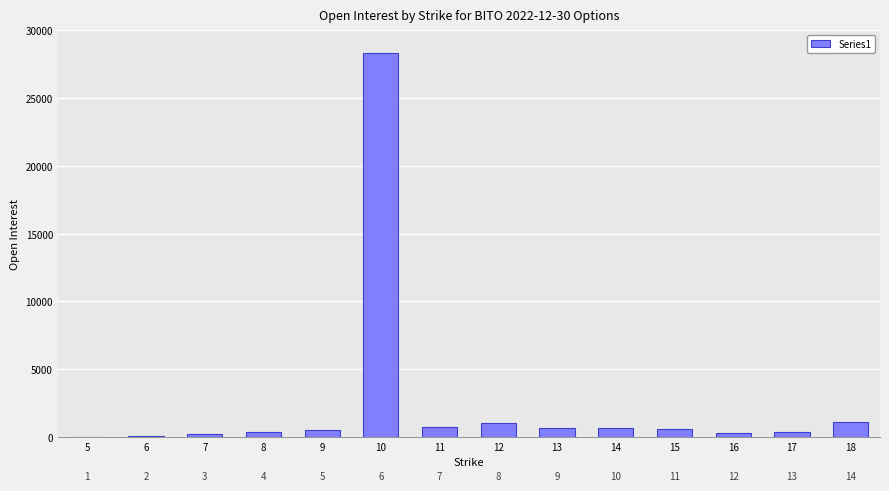

Reading left to right, list all the values displayed in this chart.

7	51	258	372	554	28332	751	1014	695	638	634	330	402	1091